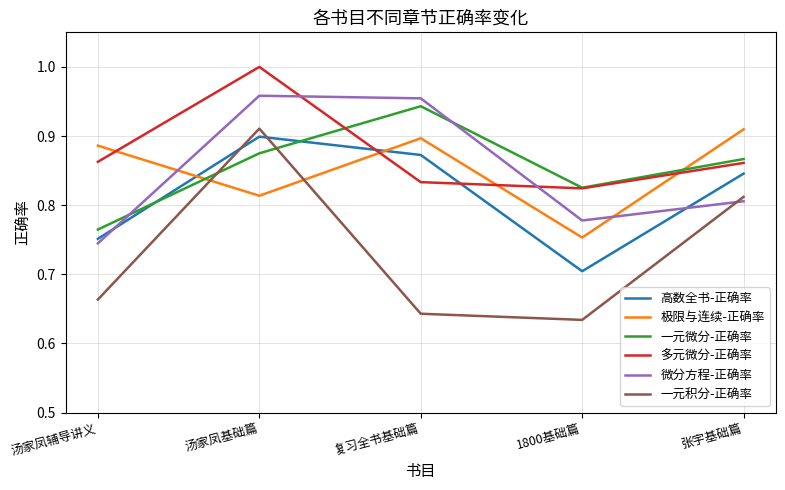

At which category does the chart reach its peak across all series?

汤家凤基础篇